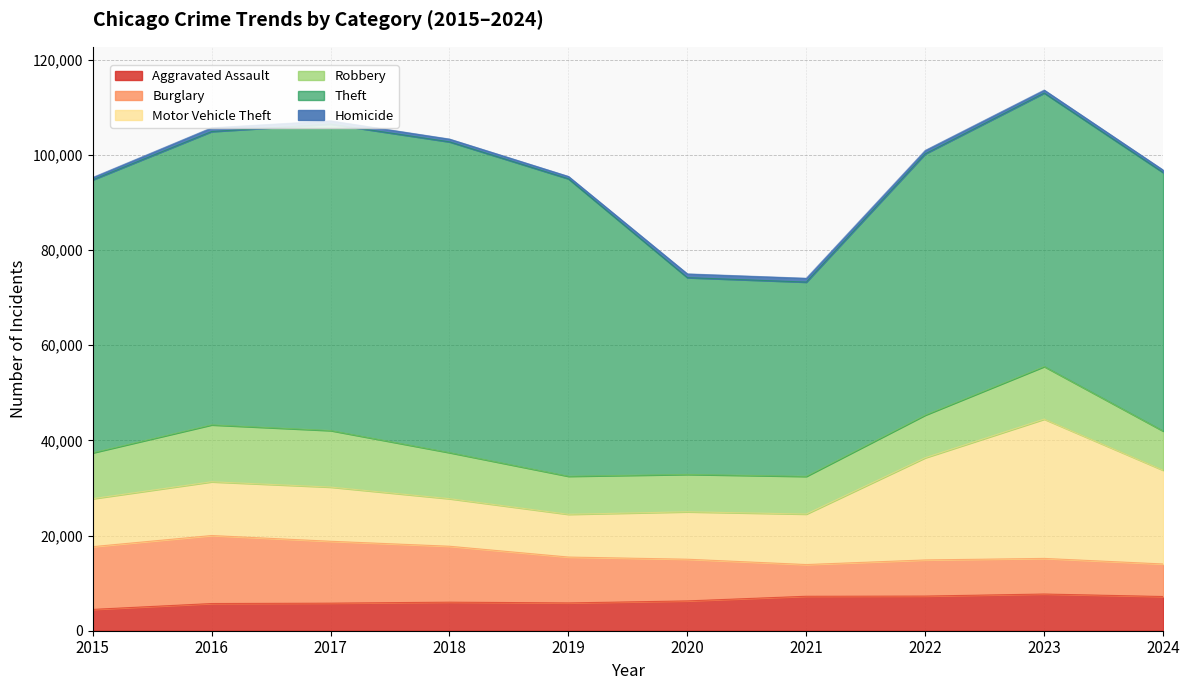

Reading right to left, extract all data points from this chart.

Aggravated Assault: 7187	7711	7280	7242	6265	5841	6002	5793	5713	4480
Burglary: 6836	7481	7592	6662	8758	9638	11747	13001	14289	13184
Motor Vehicle Theft: 19689	29252	21464	10604	9959	8978	9985	11380	11285	10068
Robbery: 8231	11053	8963	7920	7855	7995	9681	11880	11960	9638
Theft: 54310	57461	54887	40816	41343	62495	65290	64386	61623	57351
Homicide: 526	626	725	804	787	499	588	672	786	496